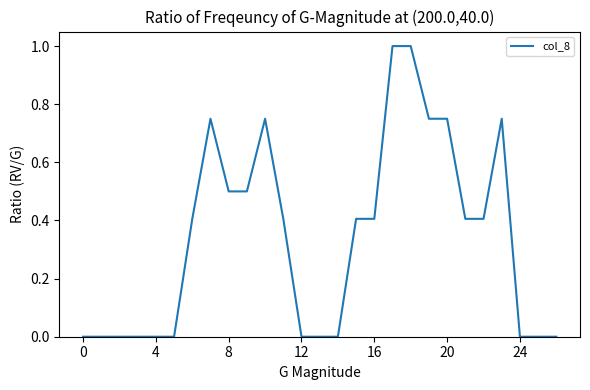

What is the difference between the maximum and minimum values?

1.0